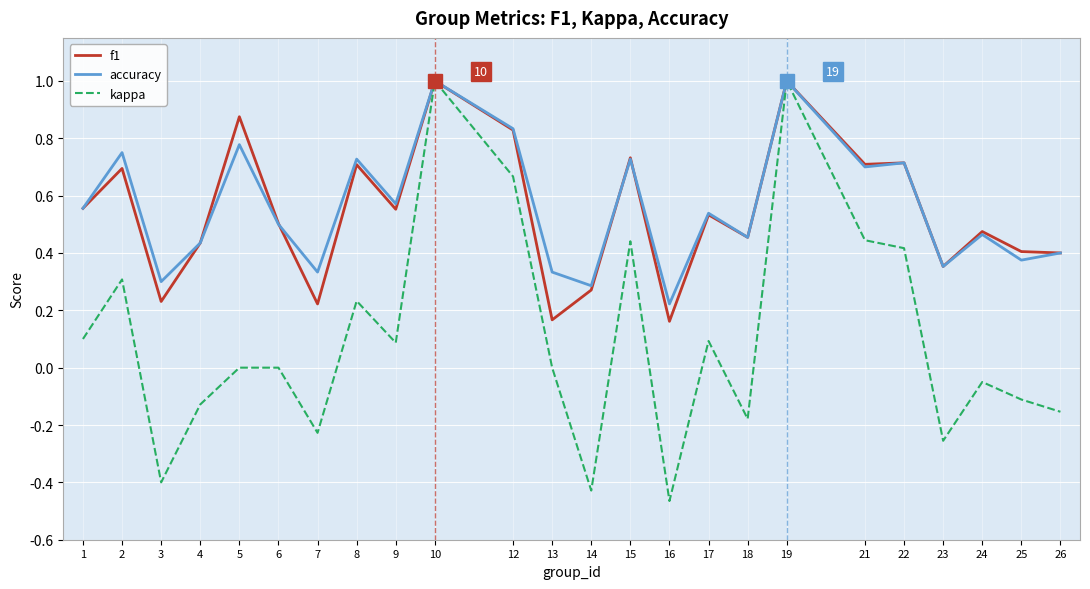

What is the difference between the maximum and minimum values in the kappa series?

1.5